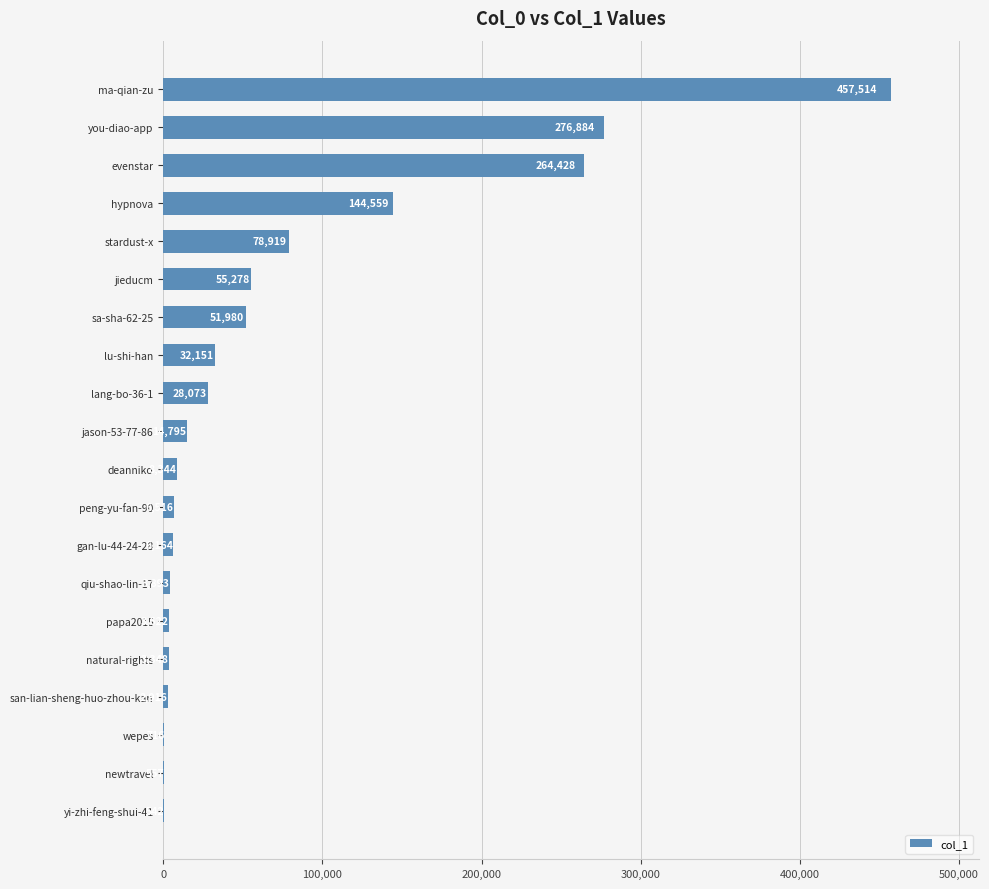

What is the approximate value at deanniko, to the nearest 100?

8300